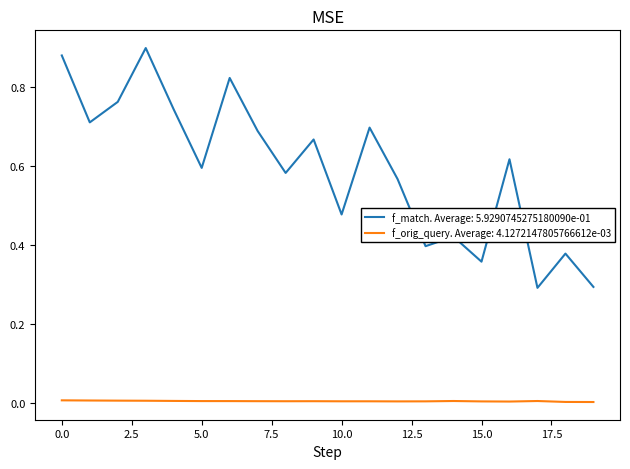

List the series in order of their overall mean, lowest first.

f_orig_query. Average: 4.1272147805766612e-03, f_match. Average: 5.9290745275180090e-01